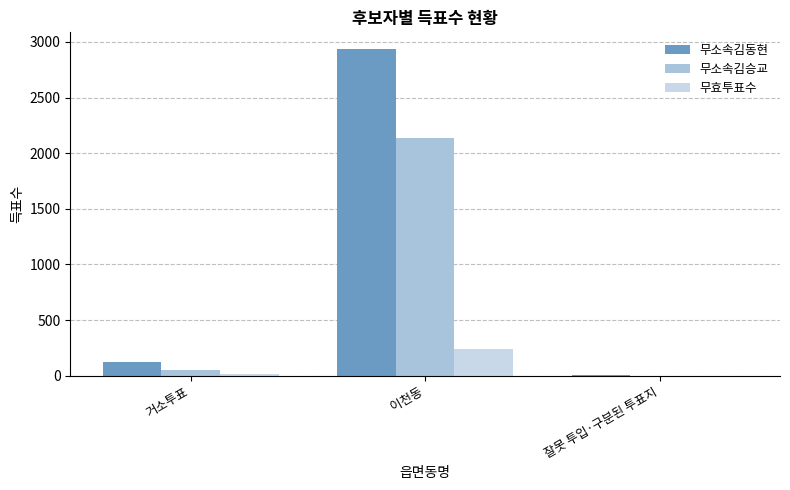

What is the difference between the second highest and minimum values in the 무효투표수 series?

16